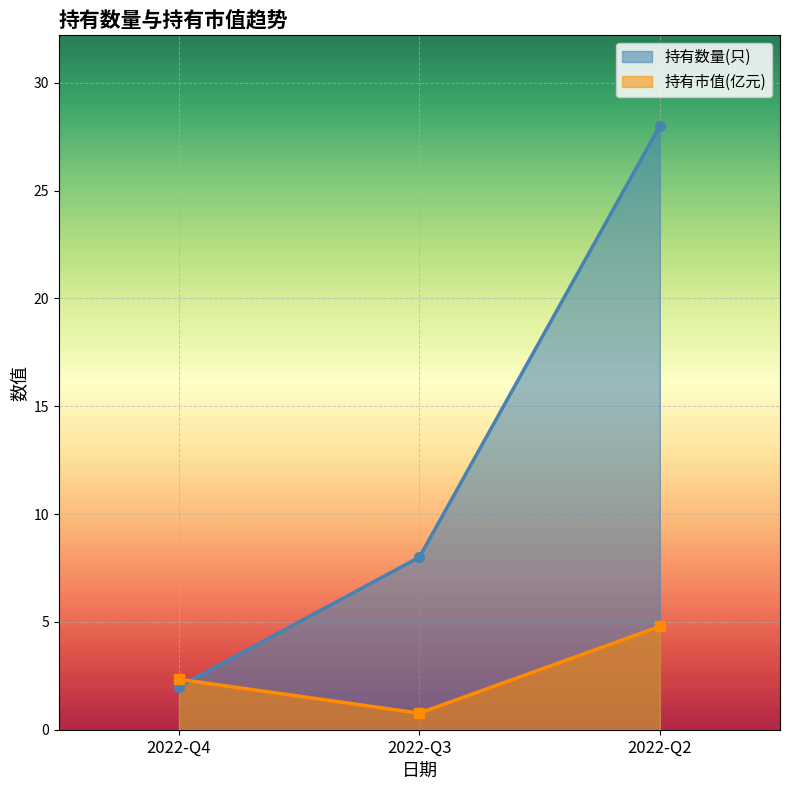

Rank the series by their average value, from highest to lowest.

持有数量(只), 持有市值(亿元)